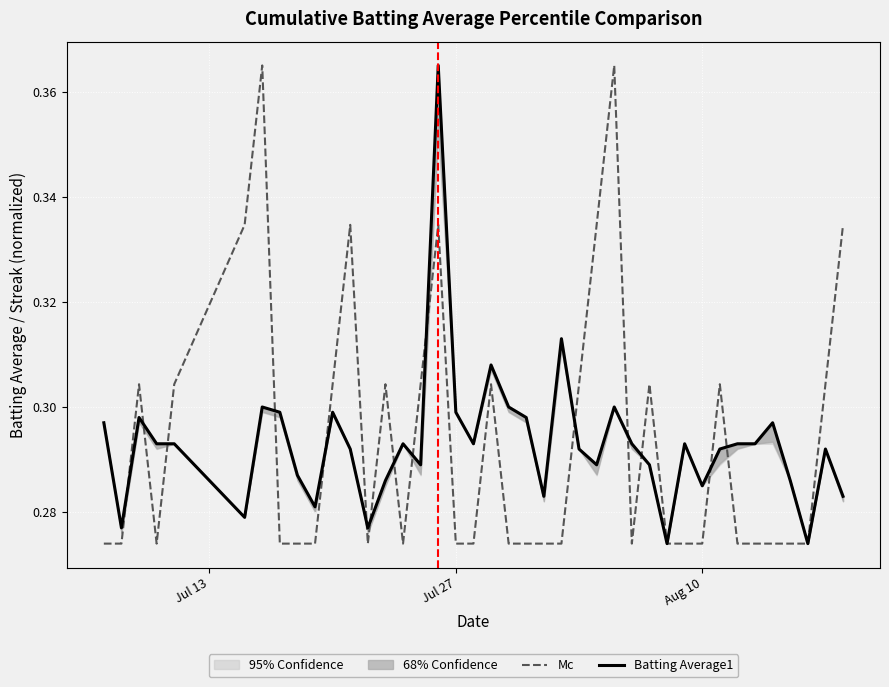

True or false: Batting Average1 and Mc intersect in this chart.

True